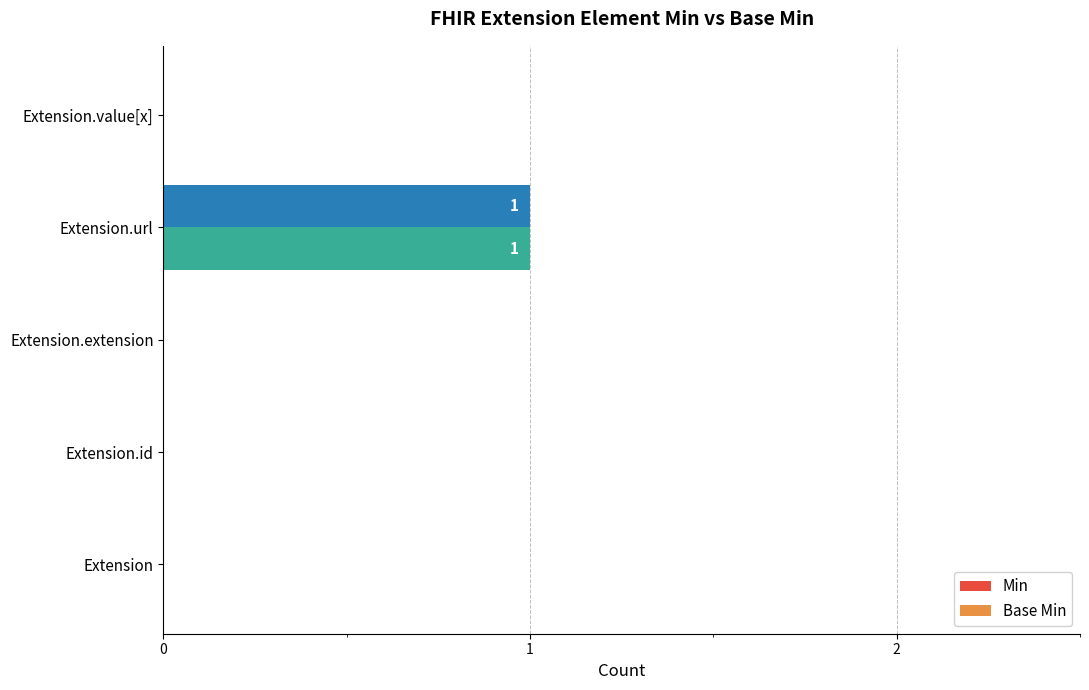

The Min series shows 1 at Extension.id. True or false?

False